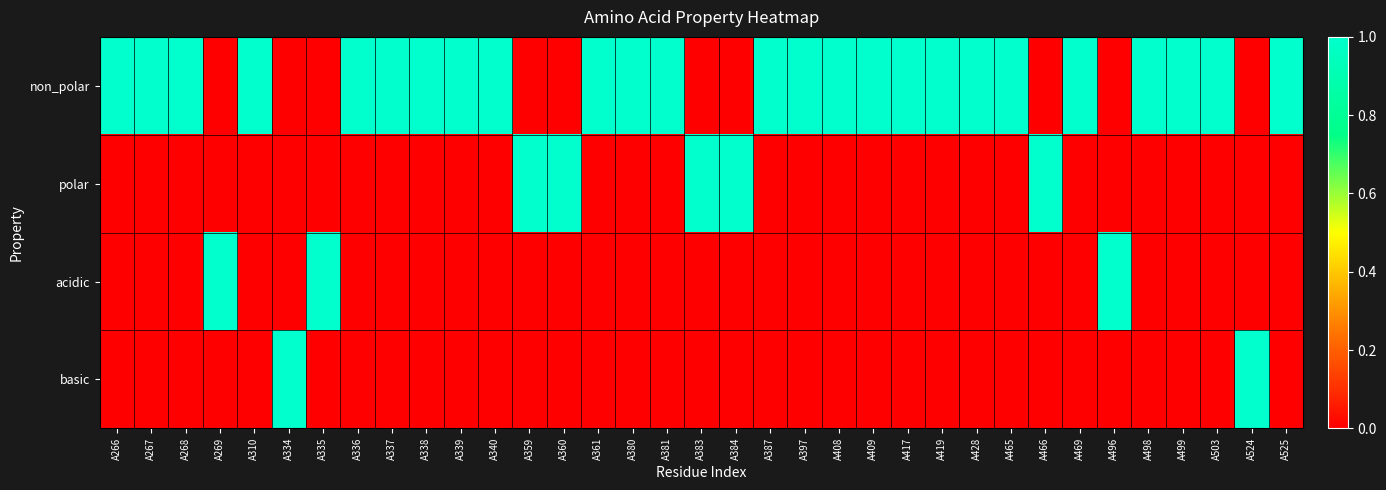

Which has a higher value, A338 or A397?

A338